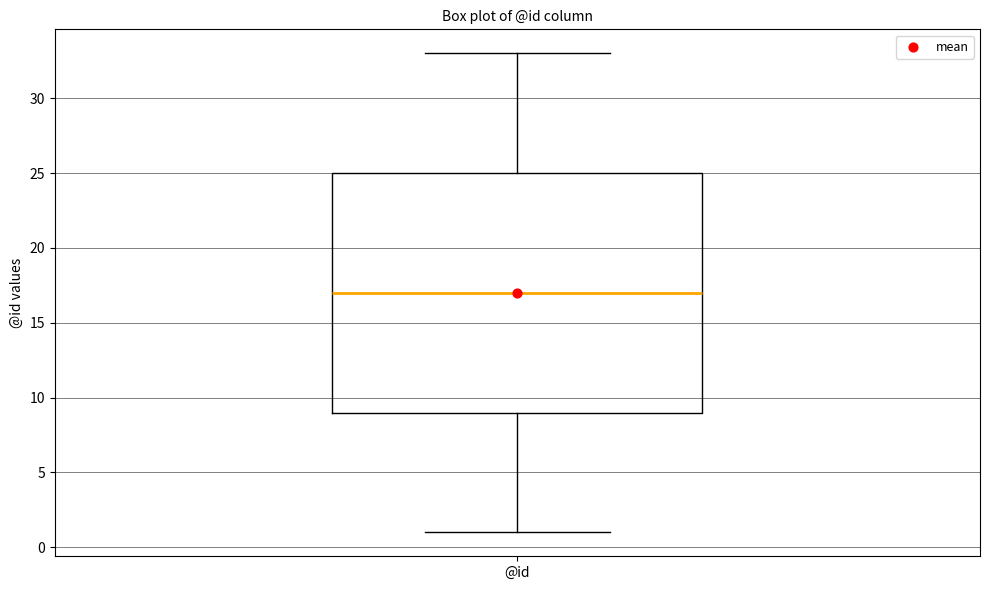

Transcribe this box plot: give where the median line is, the range the box spans, and where the two whiskers end, as read against the y-axis. The values are not printed on the chart, so give them approximately, as read against the axis.

median 17, box 9 to 25, whiskers 1 to 33